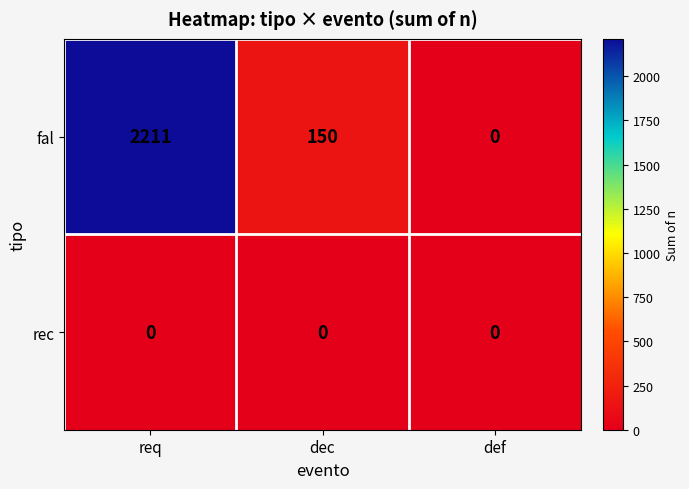

How many categories are shown in the chart?

3